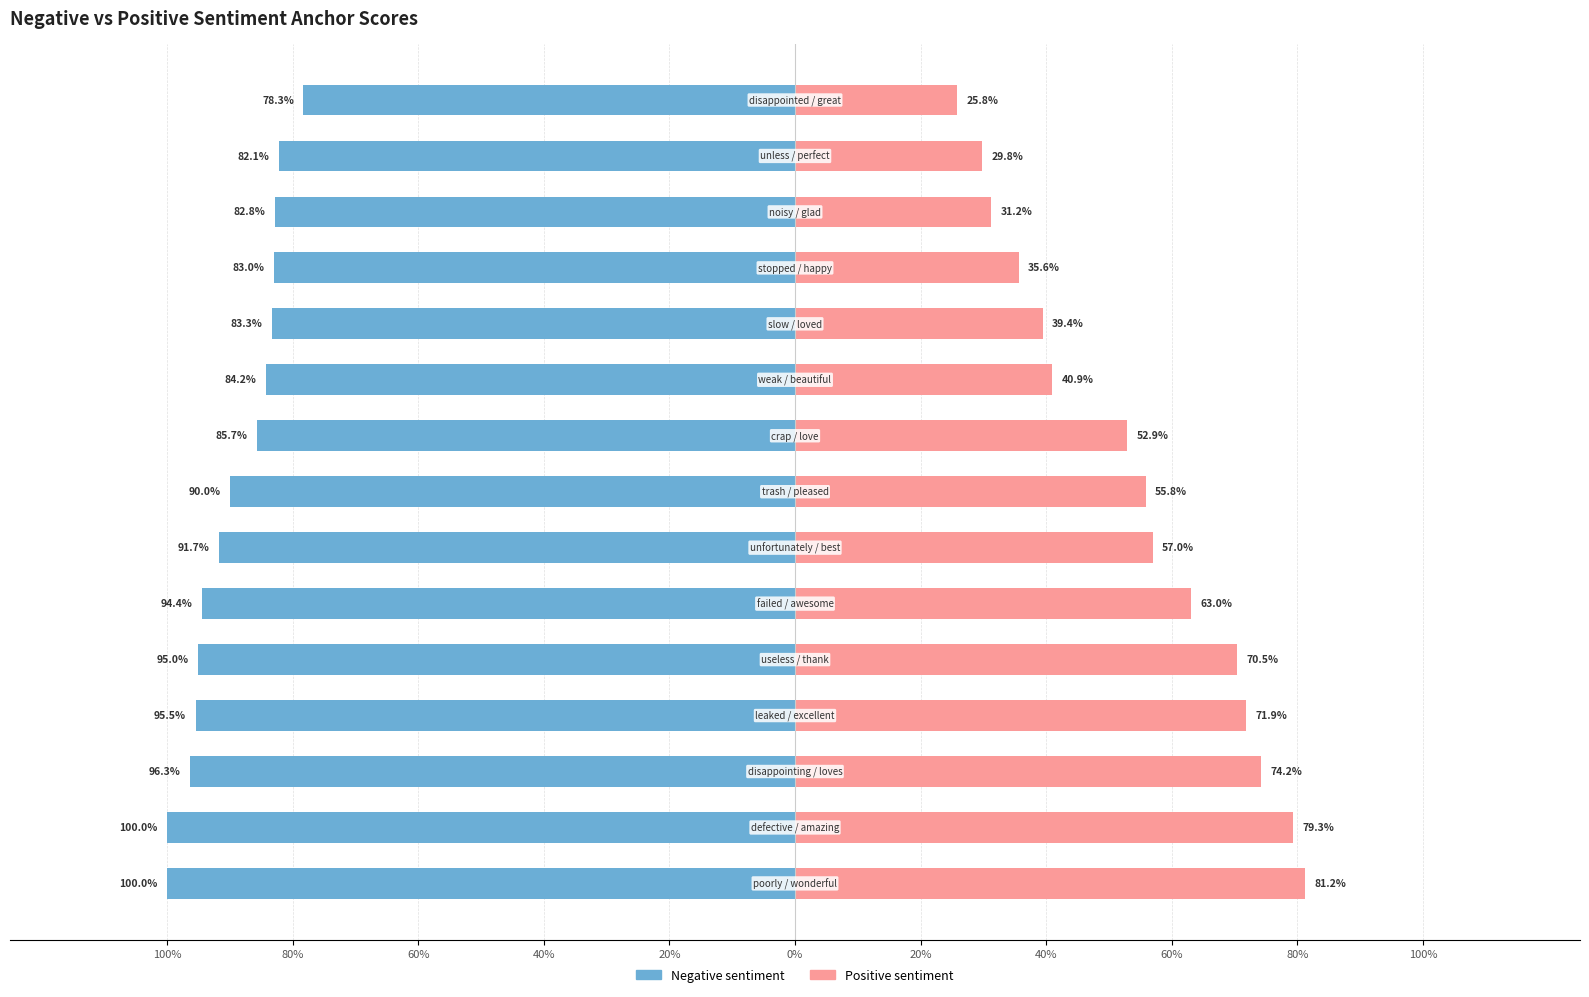

What are all the series names shown in the legend?

Negative sentiment, Positive sentiment